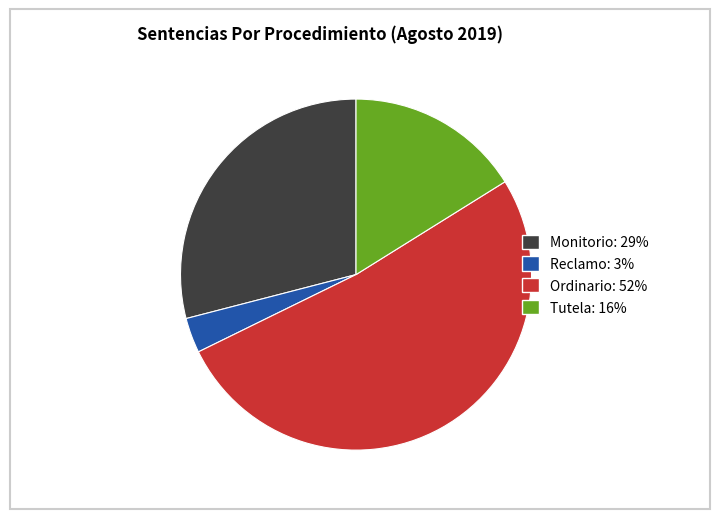

Which category has the biggest portion of the pie?

Ordinario